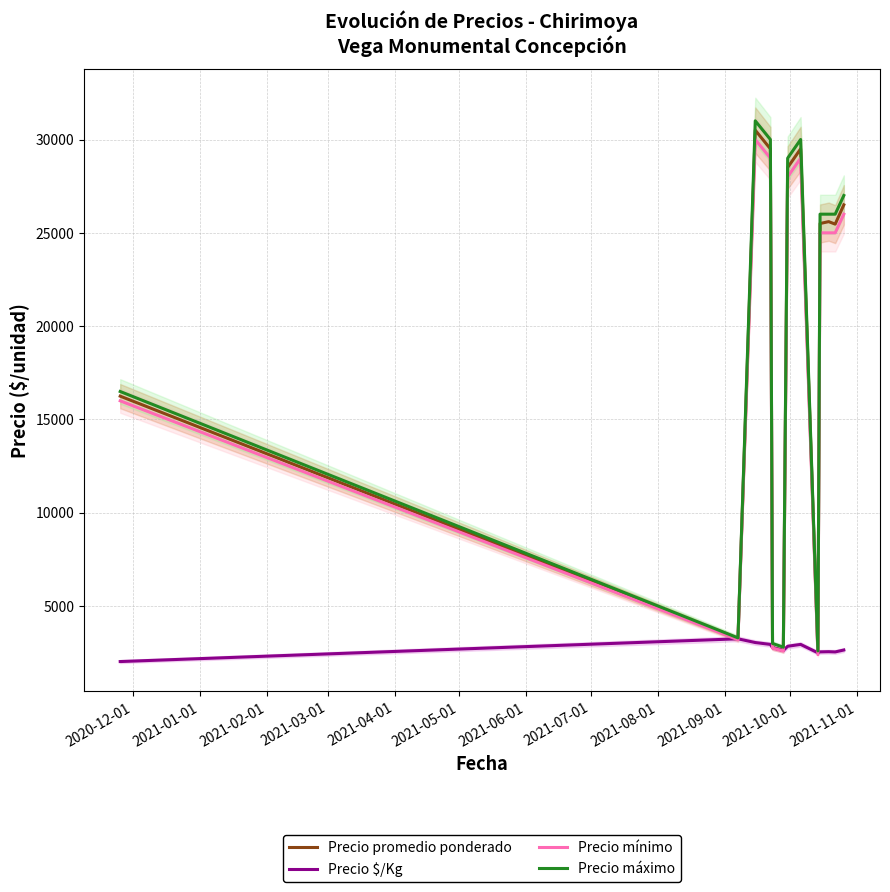

What is the highest value of the Precio mínimo series?

30000.0